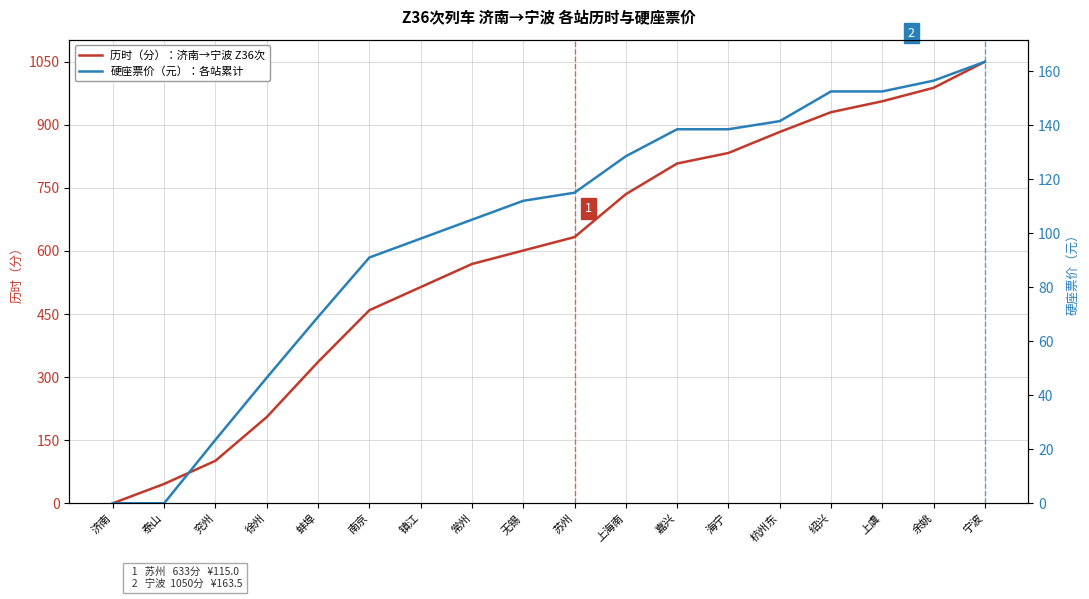

Reading left to right, list all the values displayed in this chart.

历时（分）：济南→宁波 Z36次: 0.0	46.0	101.0	205.0	336.0	459.0	514.0	569.0	601.0	633.0	735.0	808.0	833.0	883.0	930.0	956.0	988.0	1050.0
硬座票价（元）：各站累计: 0.0	0.0	23.5	46.5	69.0	91.0	98.0	105.0	112.0	115.0	128.5	138.5	138.5	141.5	152.5	152.5	156.5	163.5